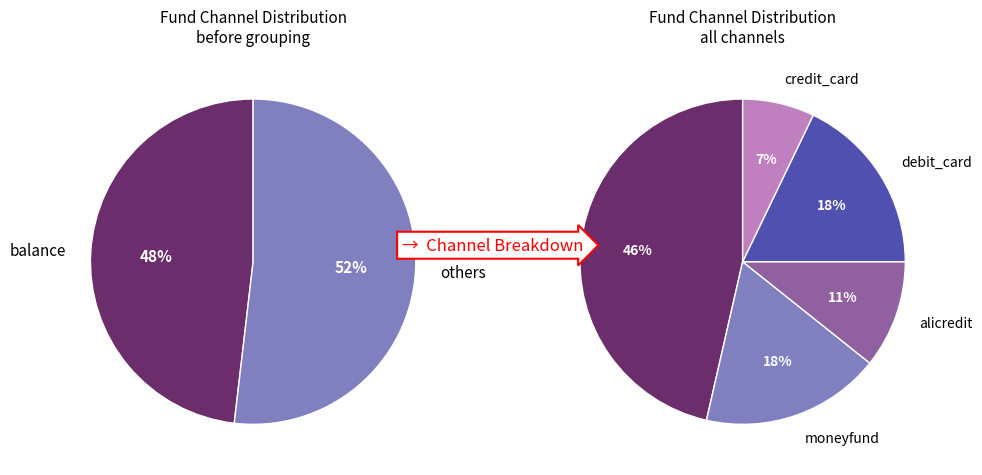

True or false: alicredit accounts for 19% of the total.

False